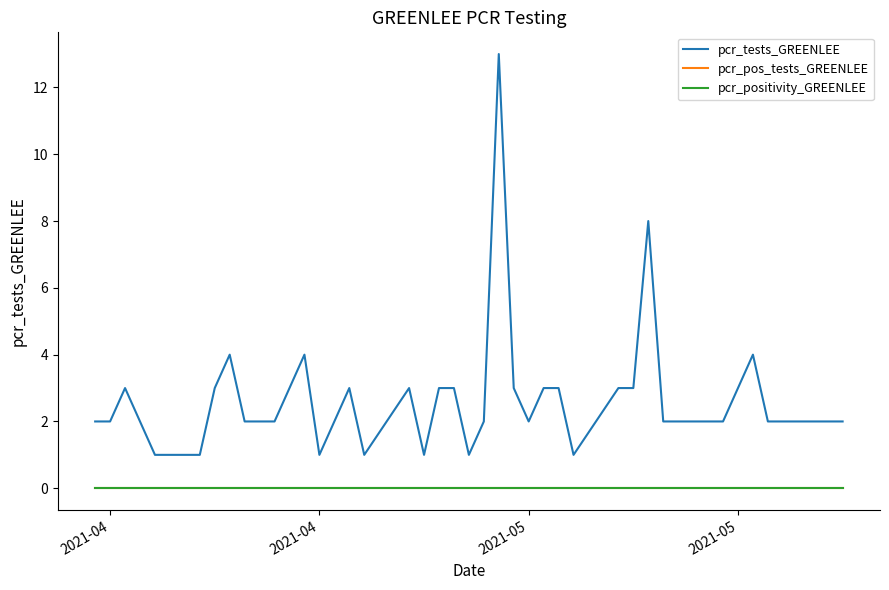

How many interior local peaks does the pcr_tests_GREENLEE series have?

8